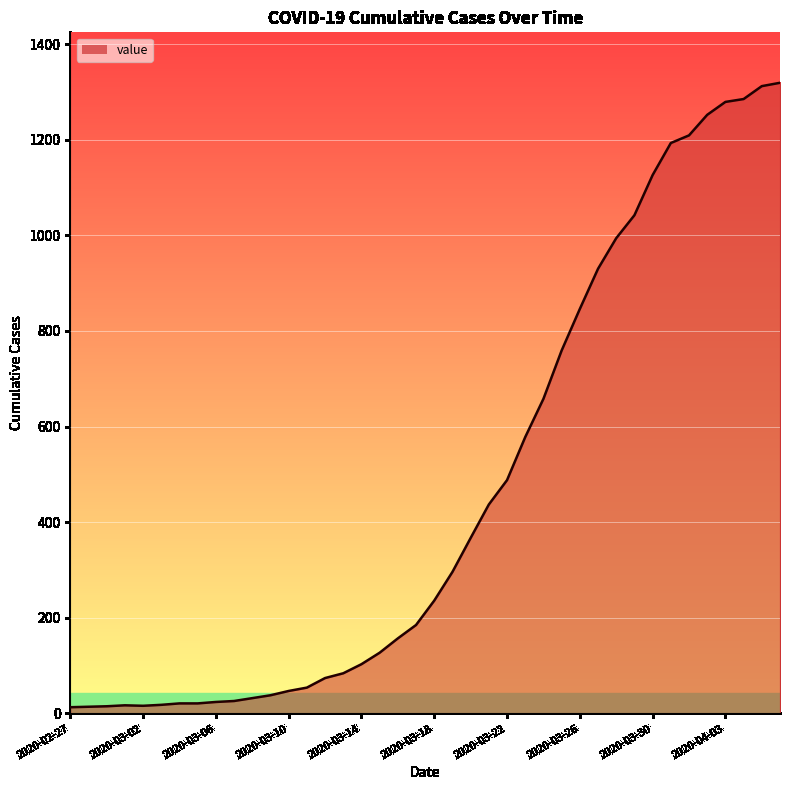

What is the difference between the maximum and minimum values?

1306